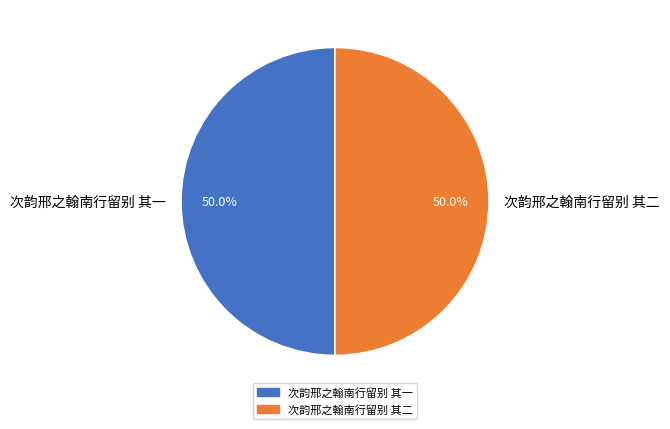

Approximately how many times larger is the value at 次韵邢之翰南行留别 其二 compared to 次韵邢之翰南行留别 其一?

1.0